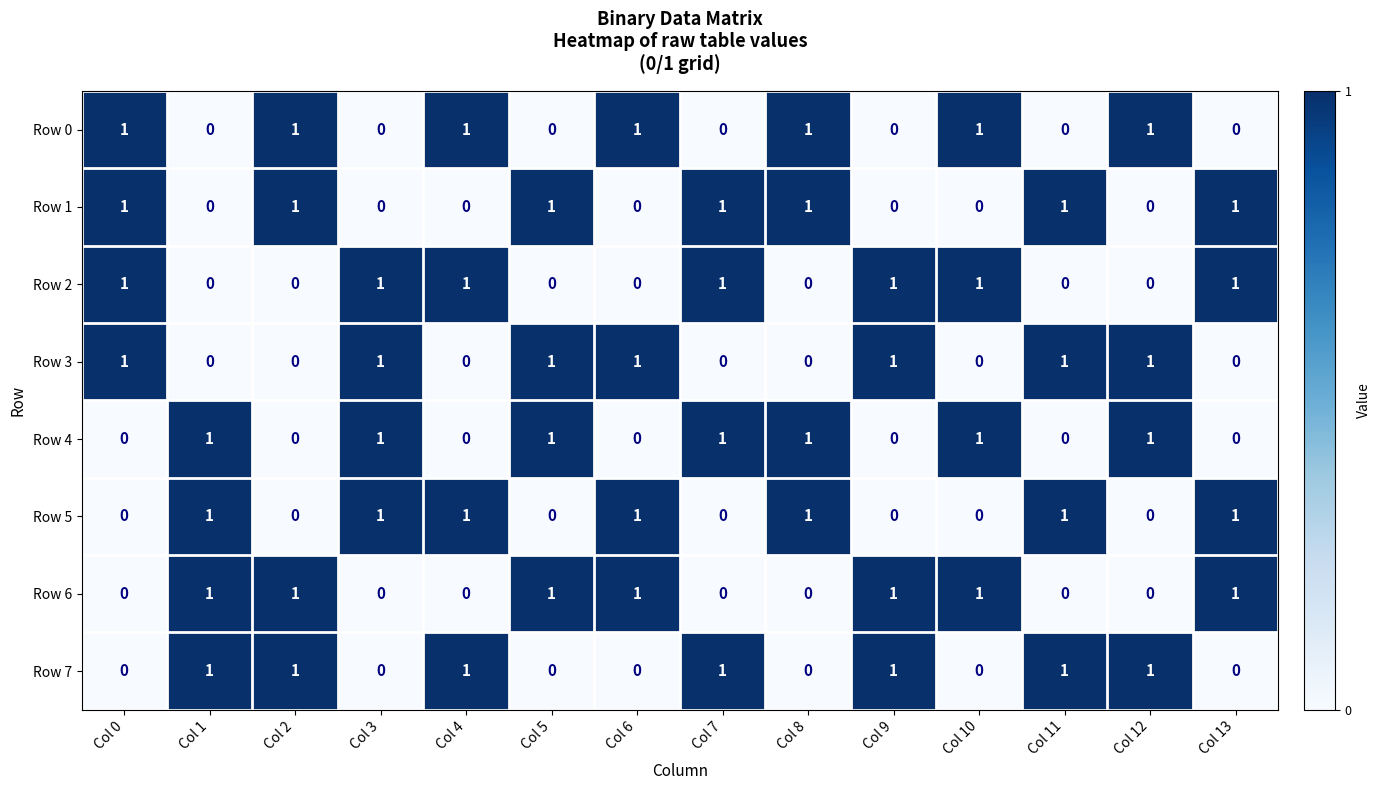

Is it true that Row 5 equals 1 at Col 4?

True